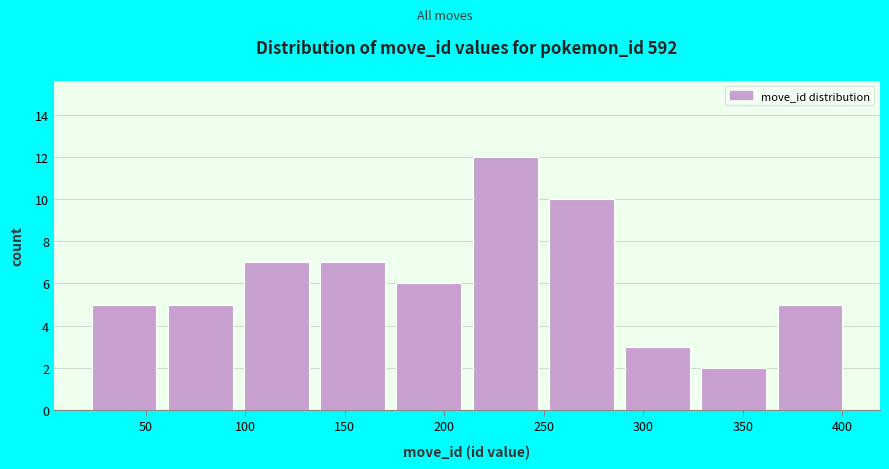

Reading left to right, list every bar in this chart as the range it spans on the x-axis followed by its height. Neither the bar edges nor the heights are printed on the chart, so give them approximately, as read against the axes.

20 to 60: 5
60 to 95: 5
95 to 135: 7
135 to 175: 7
175 to 210: 6
210 to 250: 12
250 to 290: 10
290 to 325: 3
325 to 365: 2
365 to 405: 5